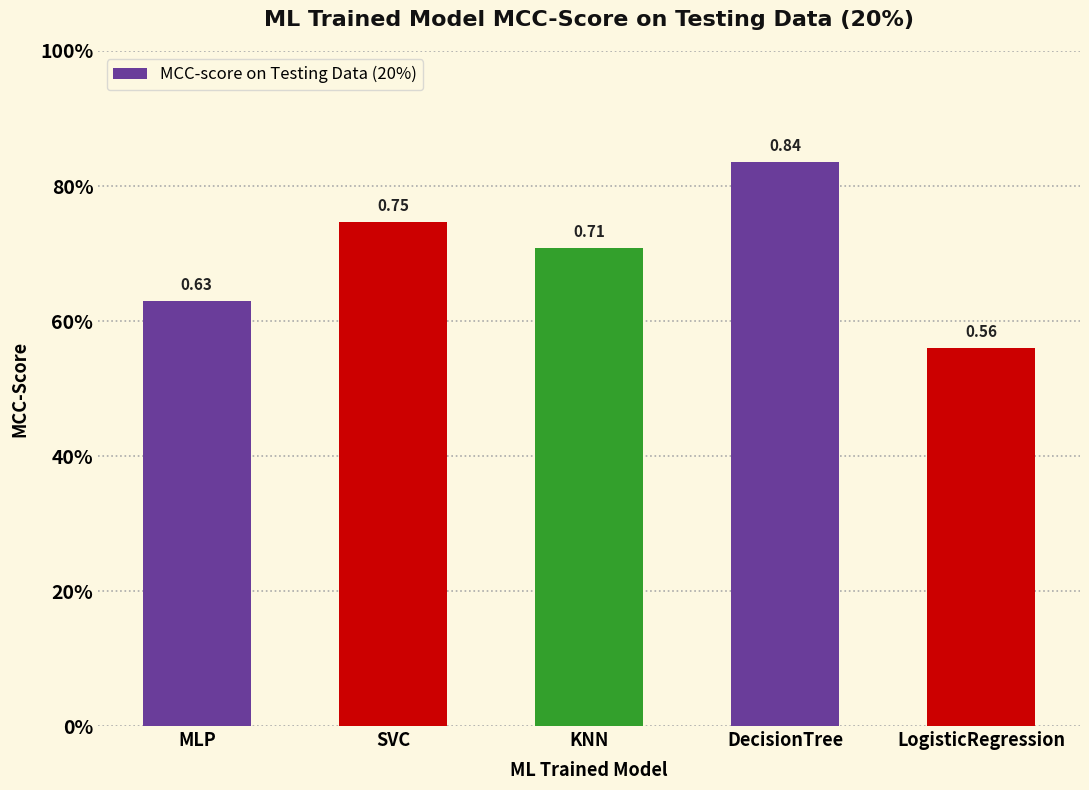

What is the smallest value displayed?

0.6